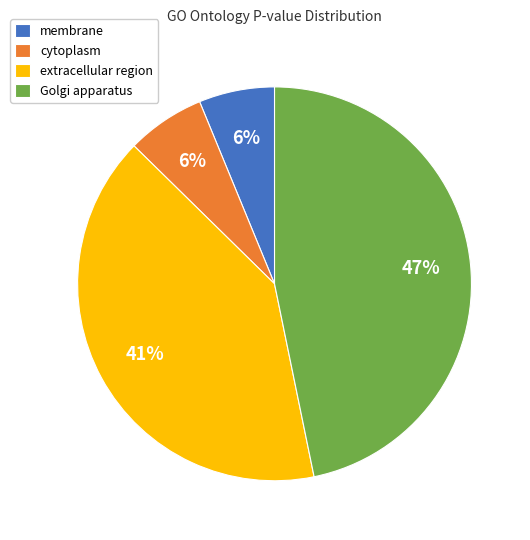

Is there a majority slice in this chart?

No